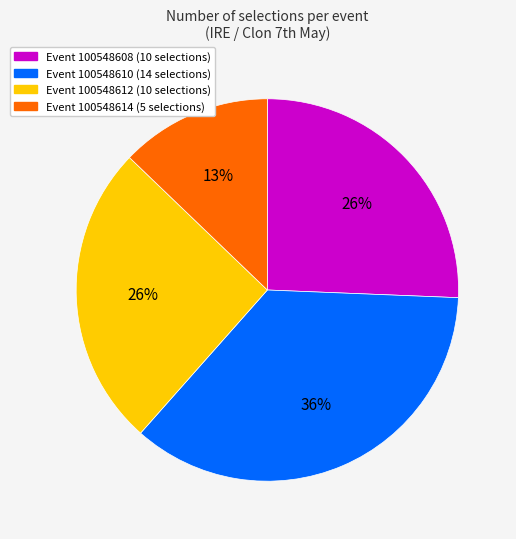

To the nearest percent, what is the average slice percentage?

25%